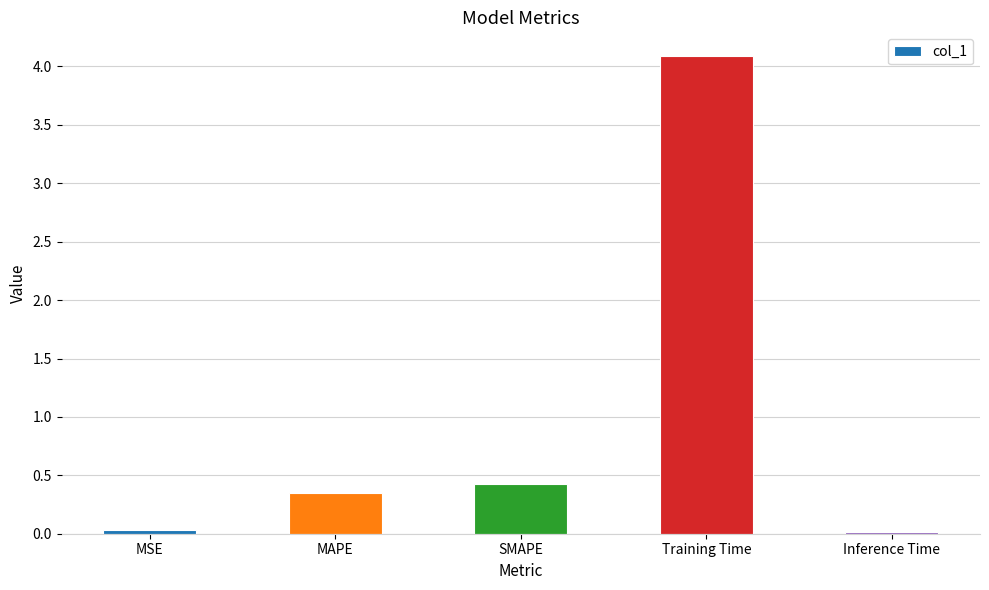

What is the sum of the values at MAPE and MSE?

0.4